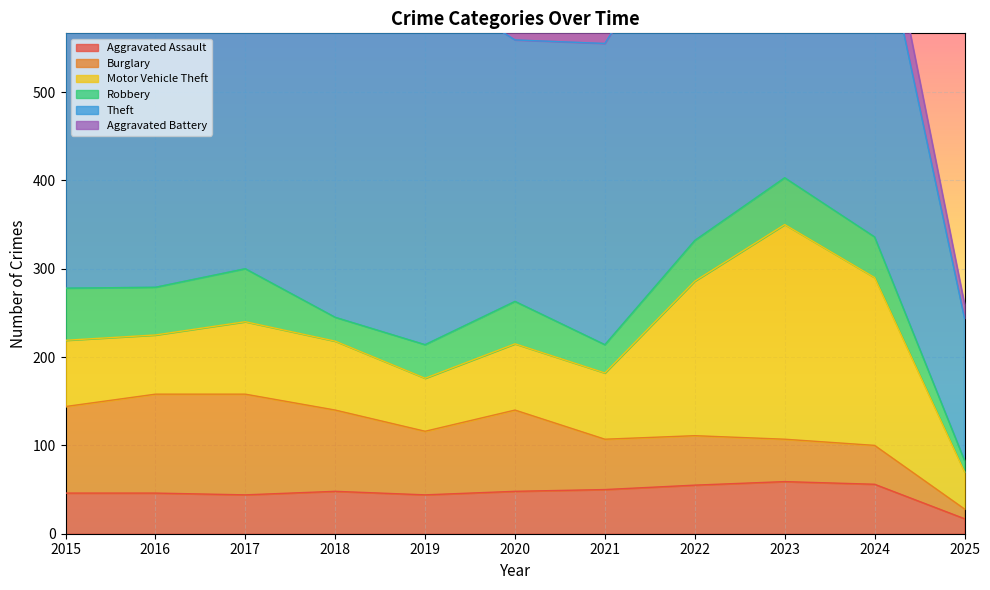

Between 2022 and 2019, which is larger?

2022